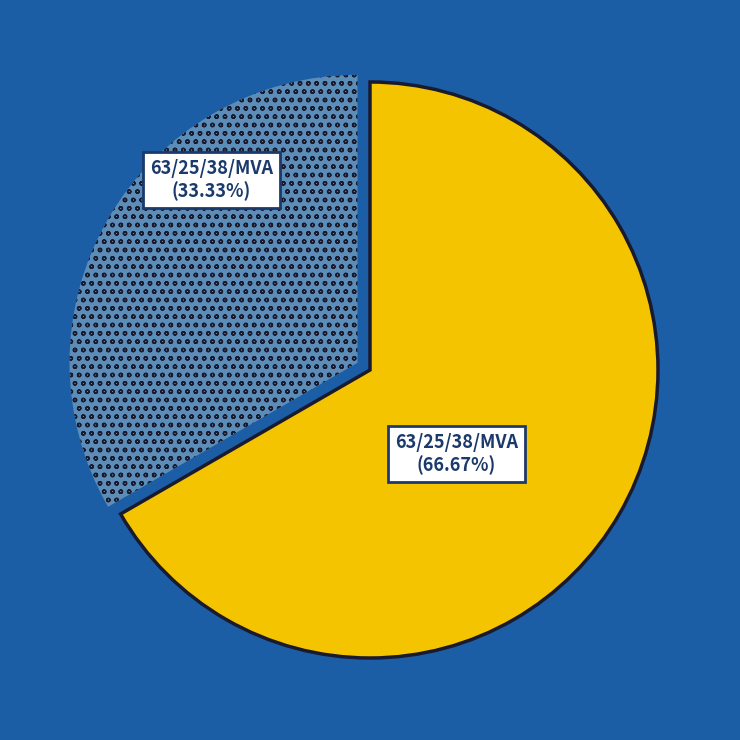

Is there a majority slice in this chart?

Yes